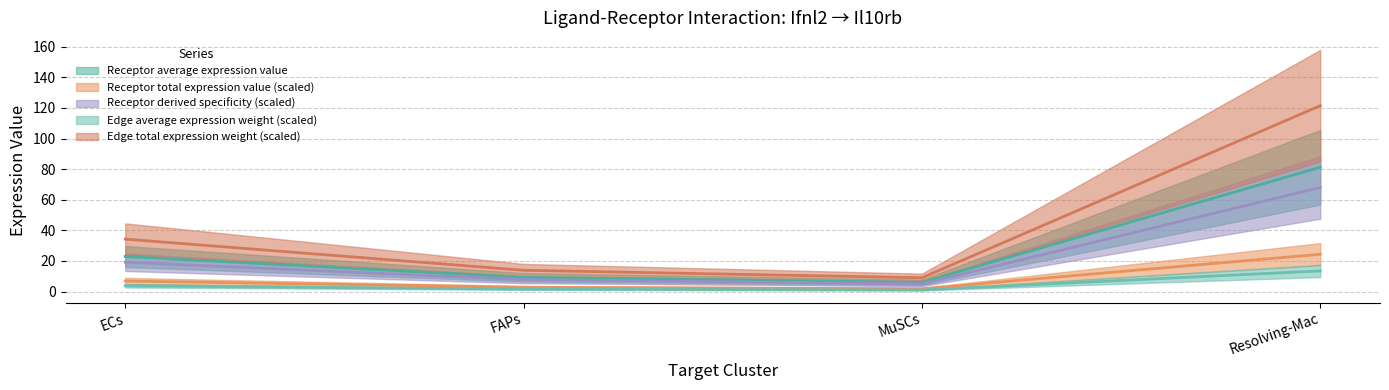

What is the label of the 4th point from the left?

Resolving-Mac